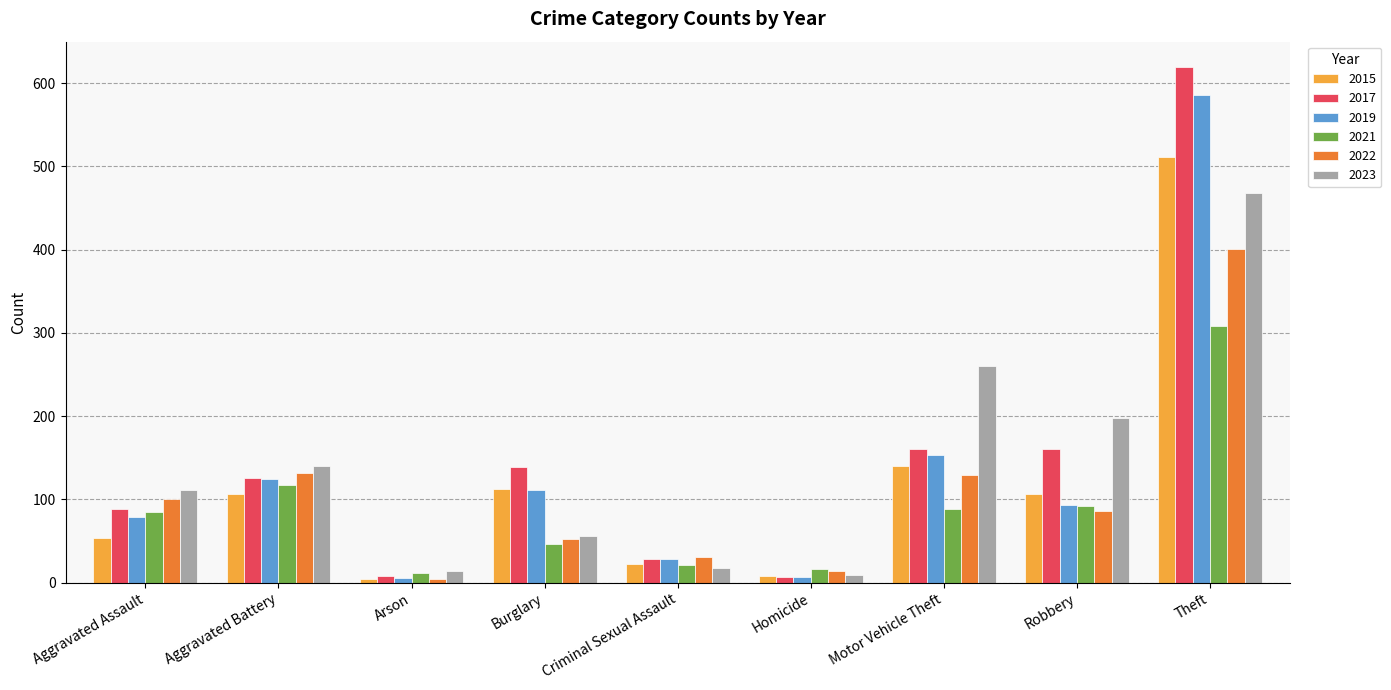

At which label is 2023 closest to 238?

Motor Vehicle Theft